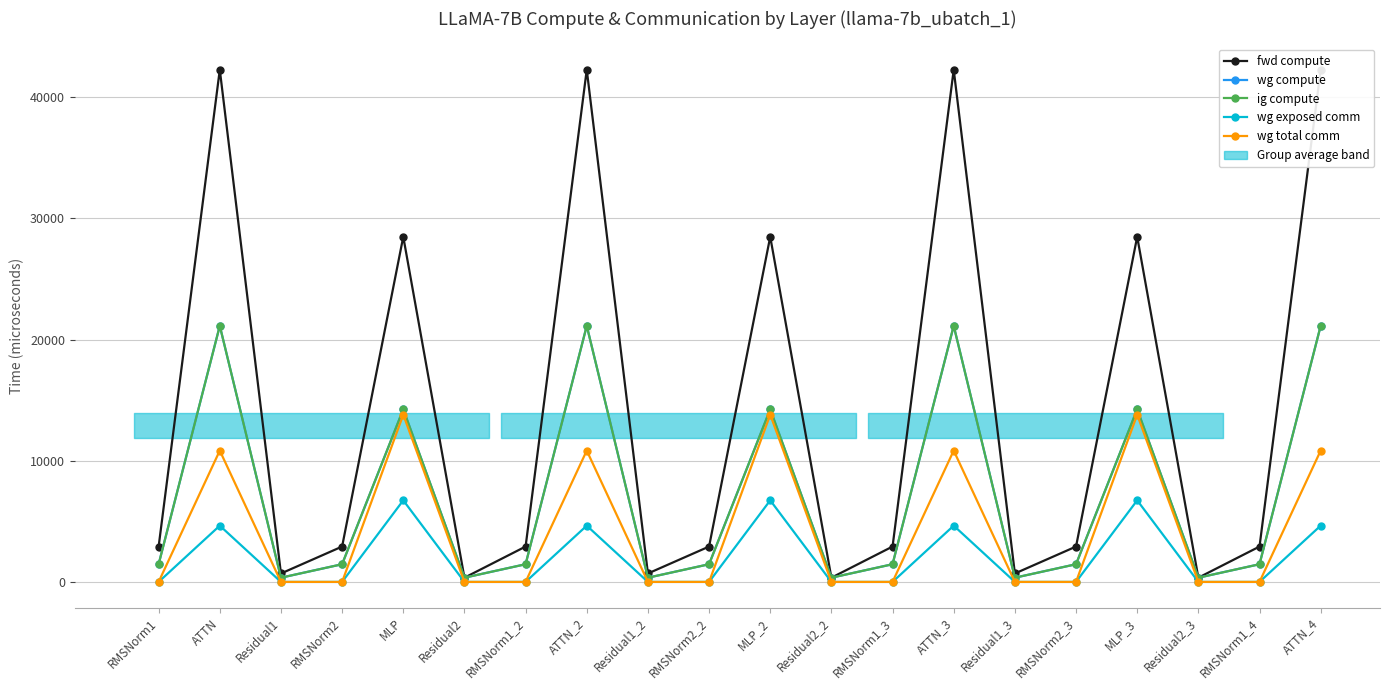

What are all the series names shown in the legend?

fwd compute, wg compute, ig compute, wg exposed comm, wg total comm